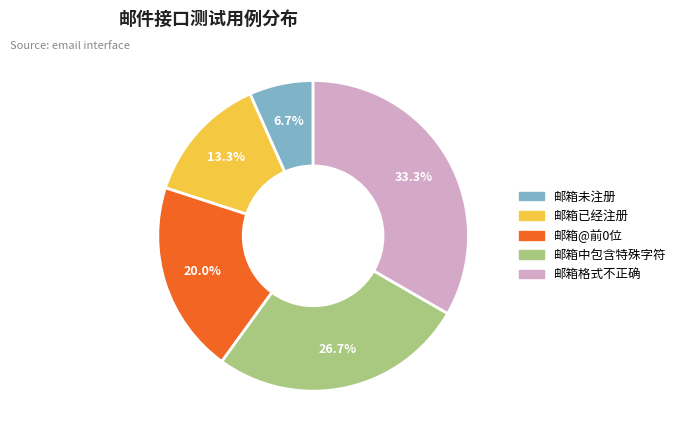

Approximately how many times larger is the value at 邮箱未注册 compared to 邮箱格式不正确?

0.2